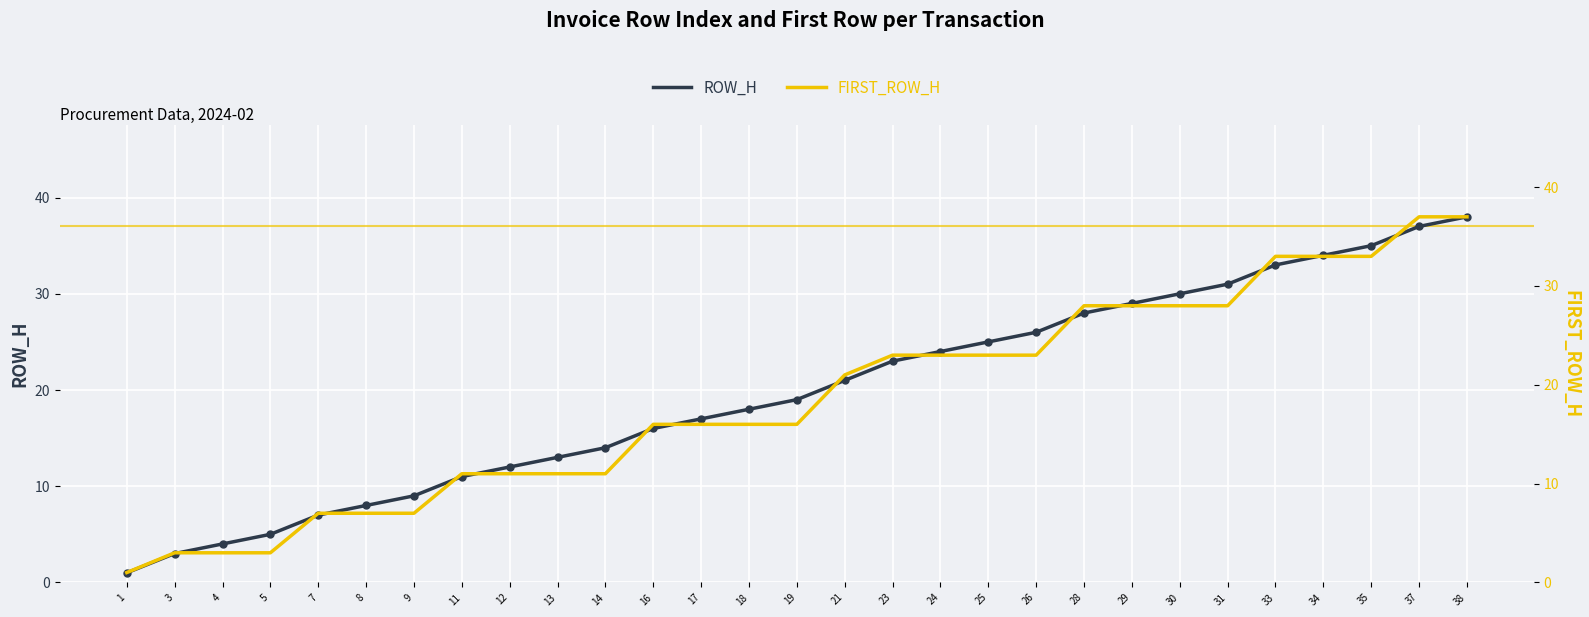

Which series contains the lowest Y value?

ROW_H